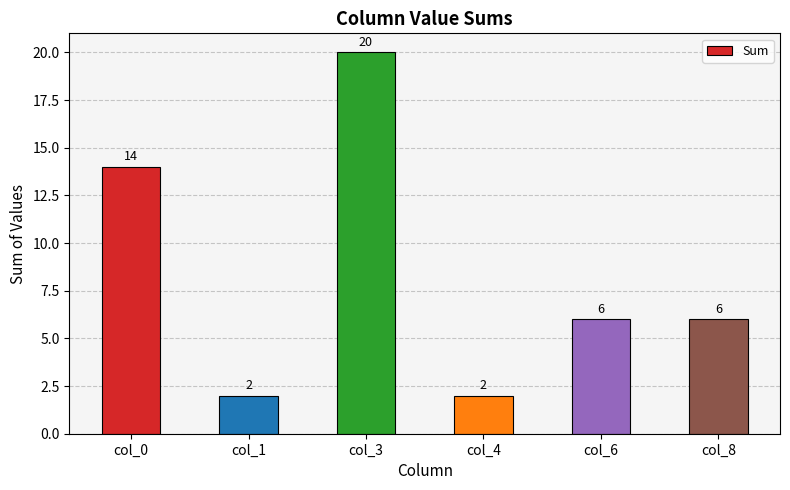

What is the value of the 2nd bar from the left?

2